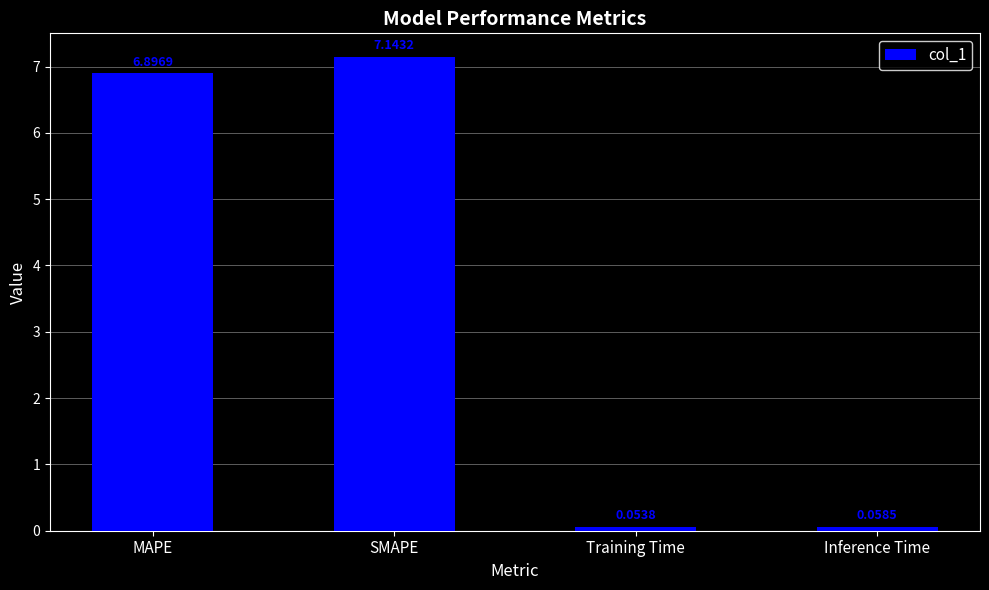

Where does the data first go above 6?

MAPE